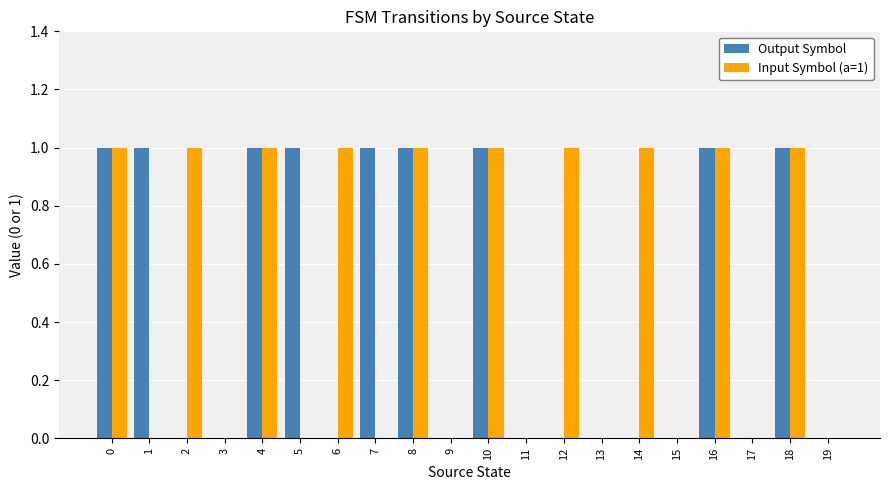

Reading left to right, list all the values displayed in this chart.

Output Symbol: 0=1	1=1	2=0	3=0	4=1	5=1	6=0	7=1	8=1	9=0	10=1	11=0	12=0	13=0	14=0	15=0	16=1	17=0	18=1	19=0
Input Symbol (a=1): 0=1	1=0	2=1	3=0	4=1	5=0	6=1	7=0	8=1	9=0	10=1	11=0	12=1	13=0	14=1	15=0	16=1	17=0	18=1	19=0